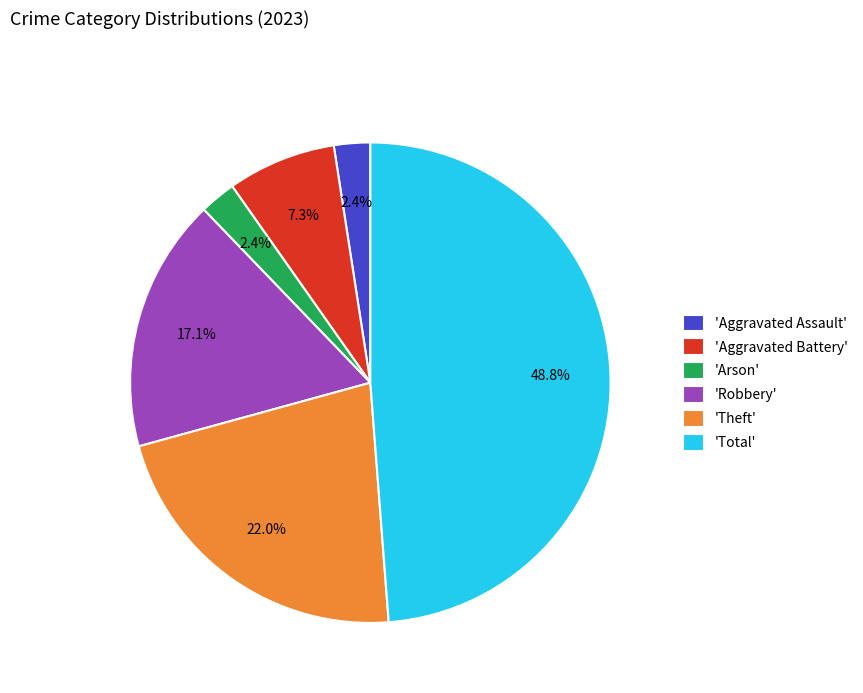

Which slice is the largest?

'Total'